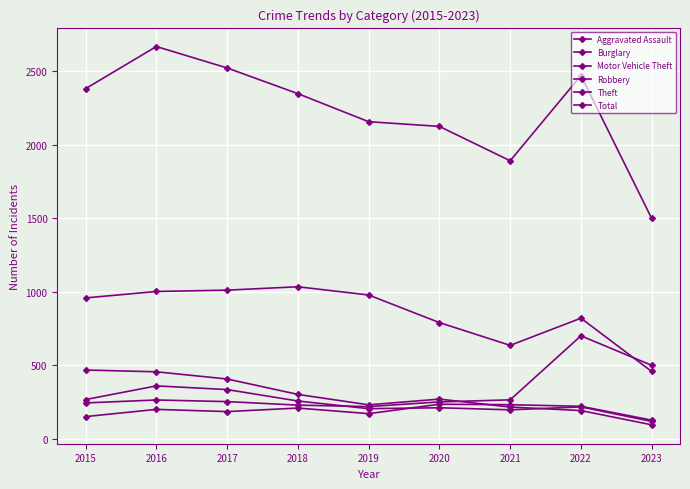

Does the chart have visible grid lines?

Yes